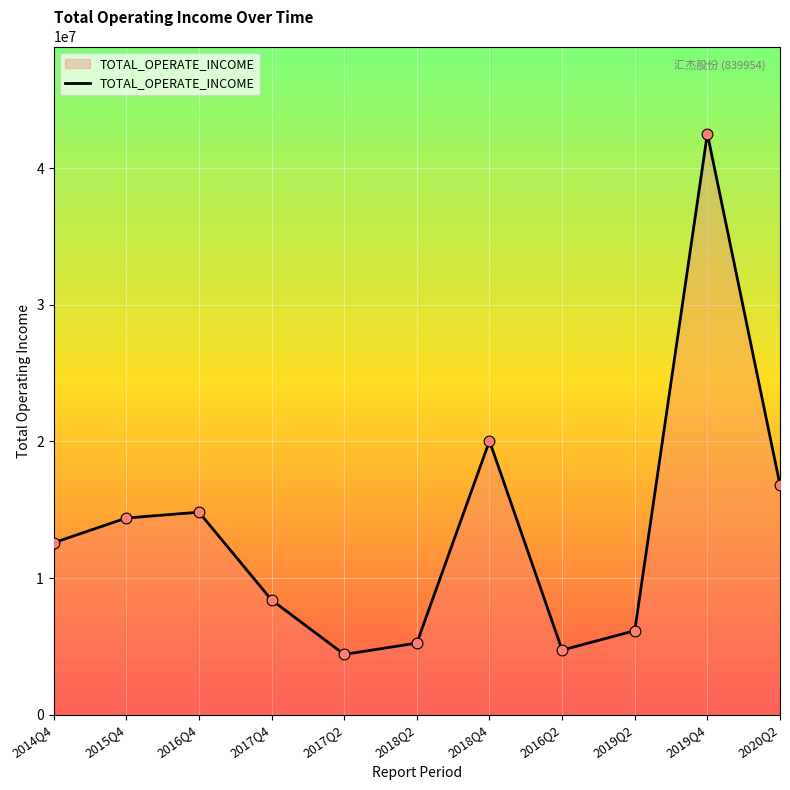

What is the ratio of the value at 2017Q2 to the value at 2016Q2?

0.9